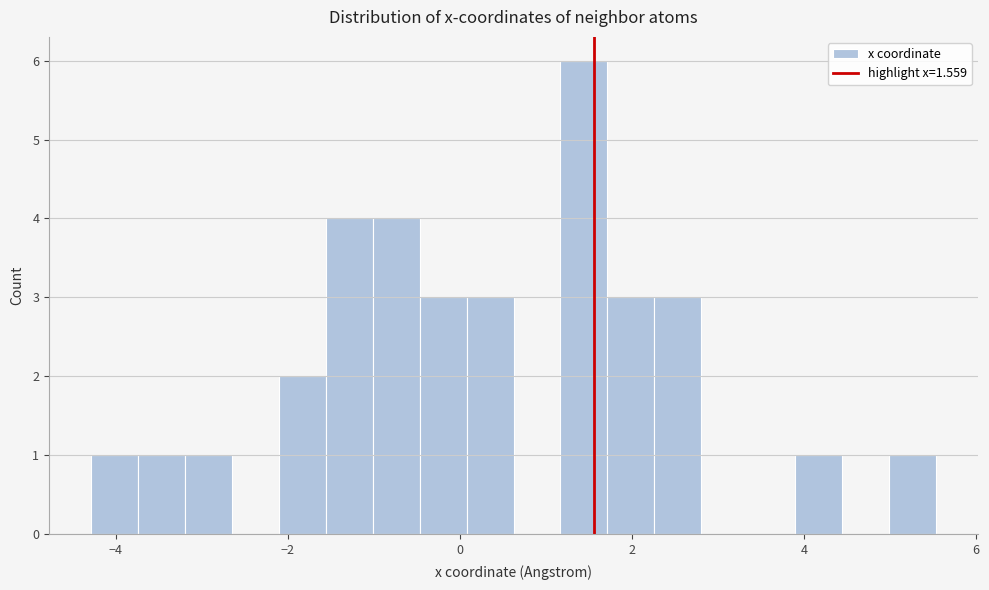

Read against the x-axis, roughly where is the centre of the tallest bar?

1.4